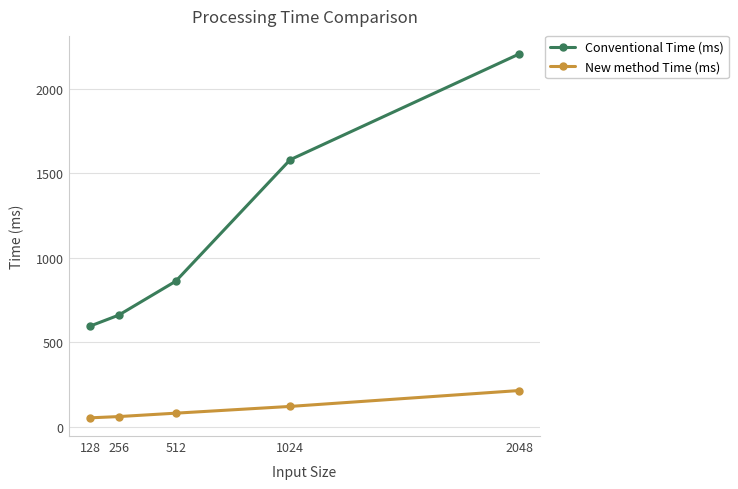

Count the number of categories in the chart.

5